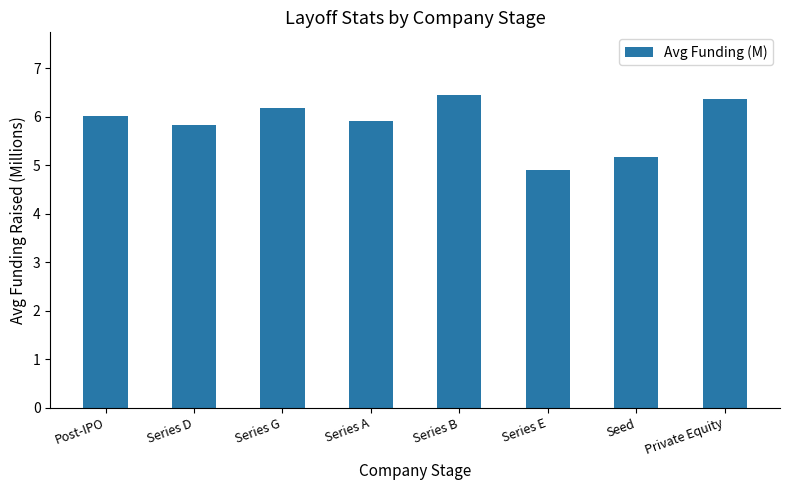

What is the sum of the values at Series A and Seed?

11.1